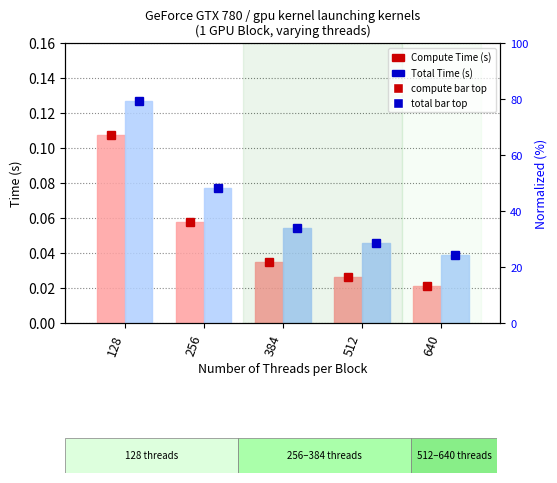

Between 128 and 384, which is larger?

128